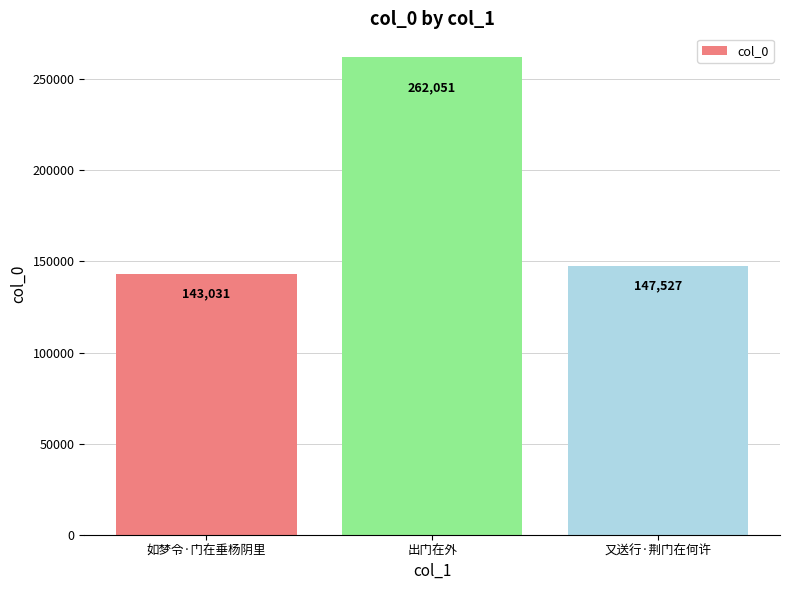

What is the change in value from 如梦令·门在垂杨阴里 to 出门在外?

+119020